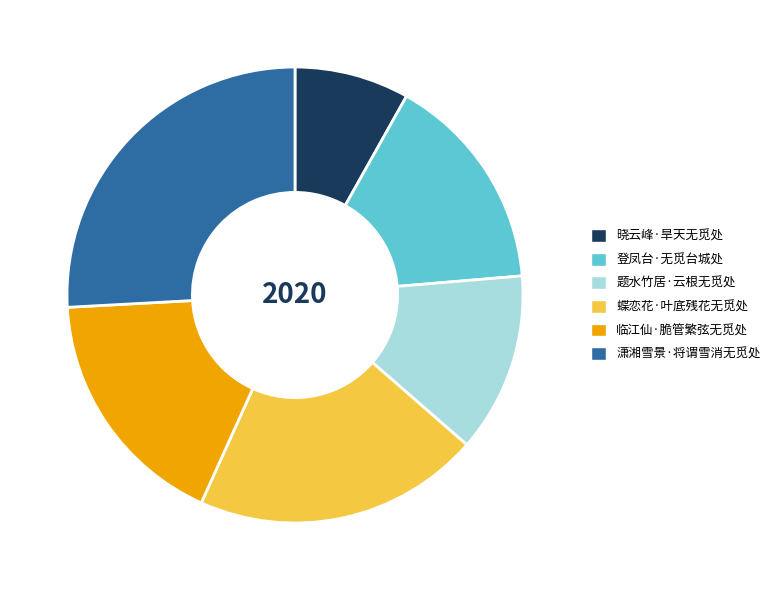

Between 题水竹居·云根无觅处 and 临江仙·脆管繁弦无觅处, which is larger?

临江仙·脆管繁弦无觅处